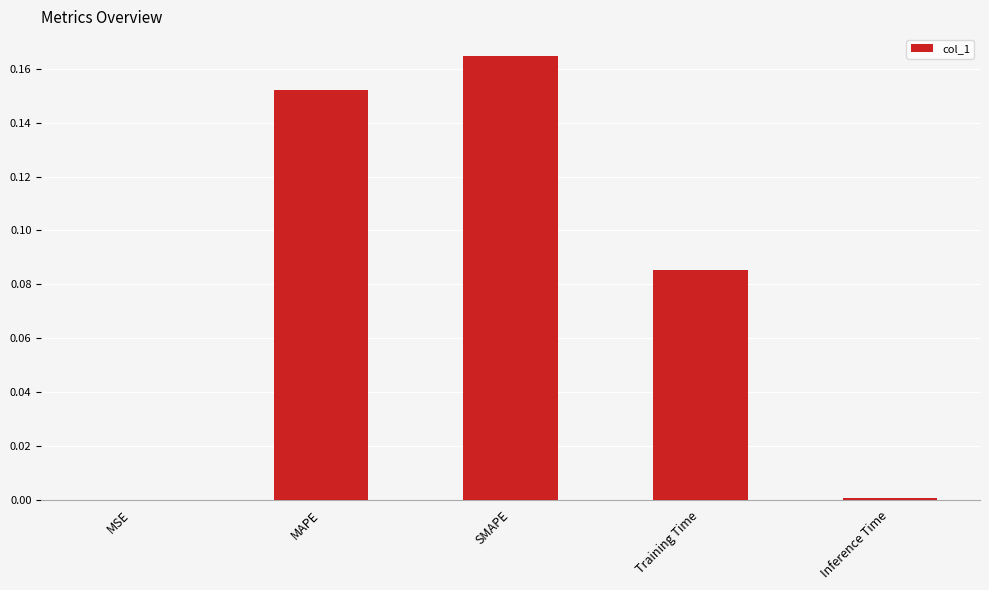

What is the sum of all values?

0.4